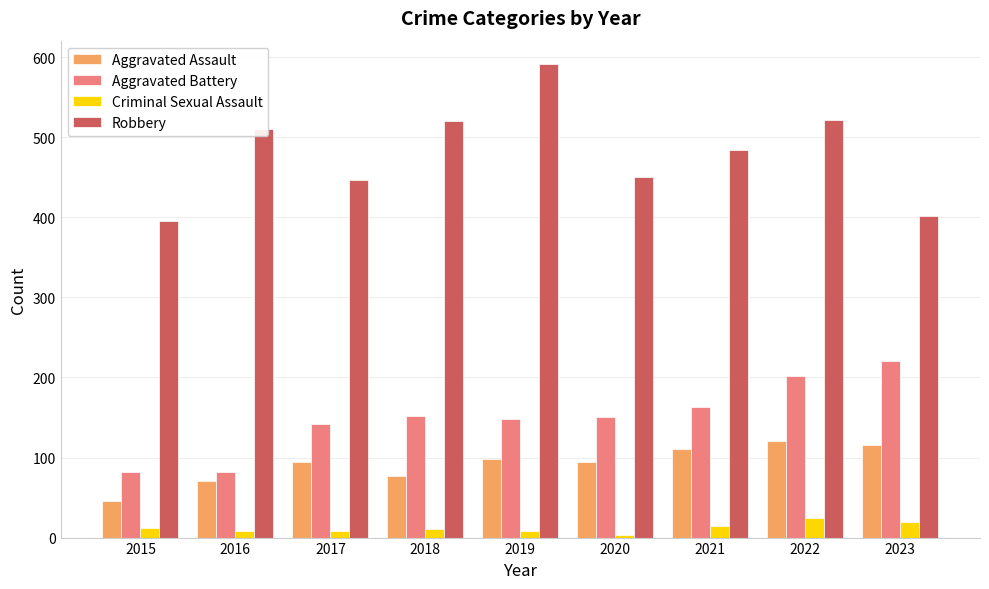

What is the average value of the Aggravated Assault series?

92